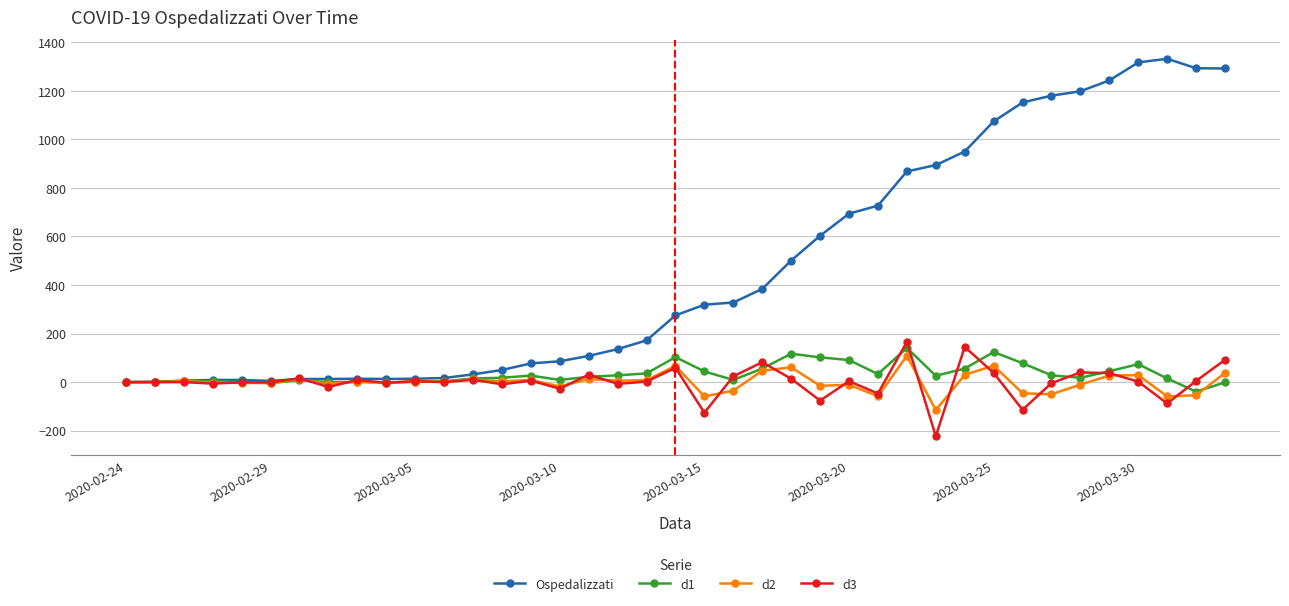

What is the lowest value of the d1 series?

-39